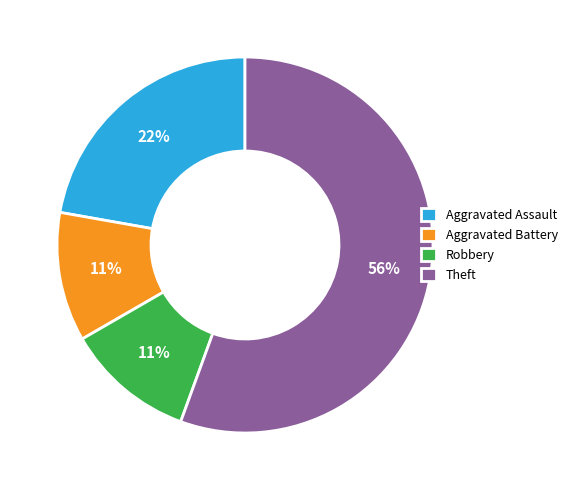

Which category has the biggest portion of the pie?

Theft